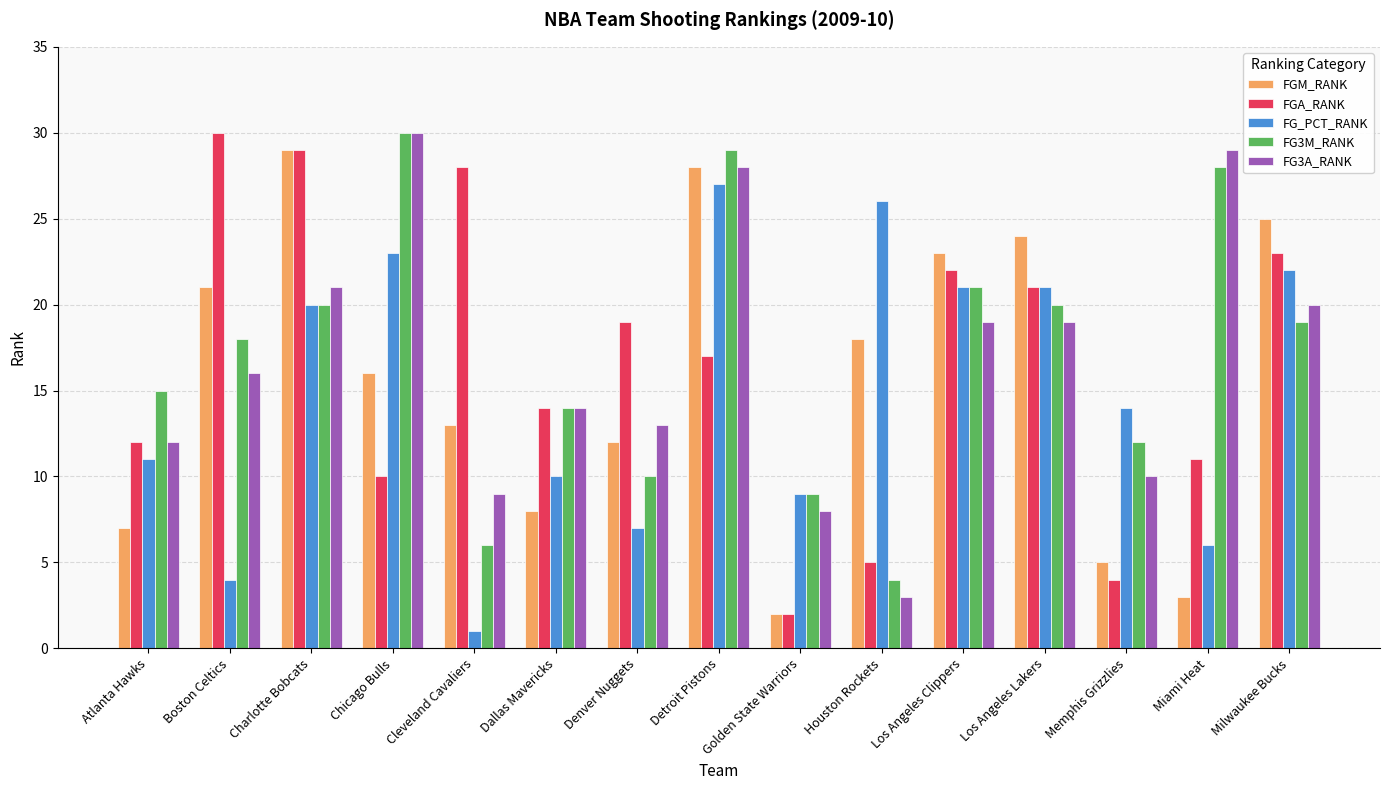

Read the FG3A_RANK value at Chicago Bulls.

30